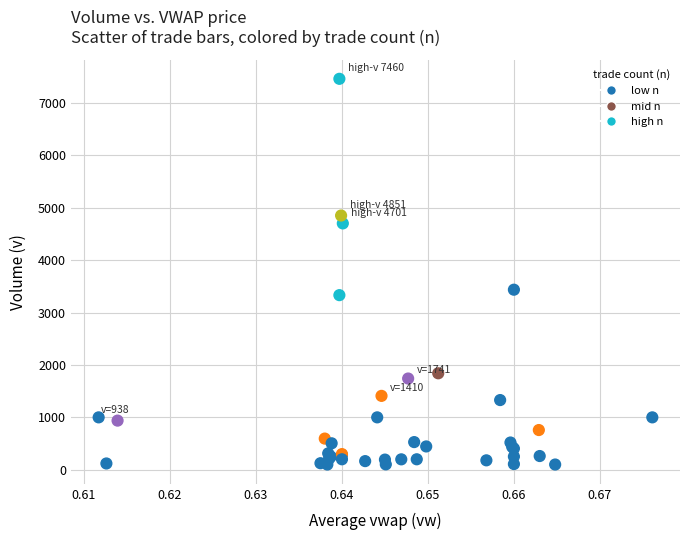

What Y value in the scatter plot is closest to 3780?

3436